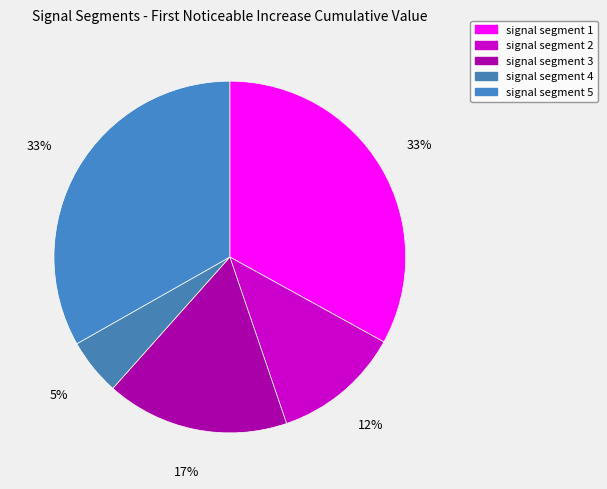

Does signal segment 1 represent more than half of the total?

No